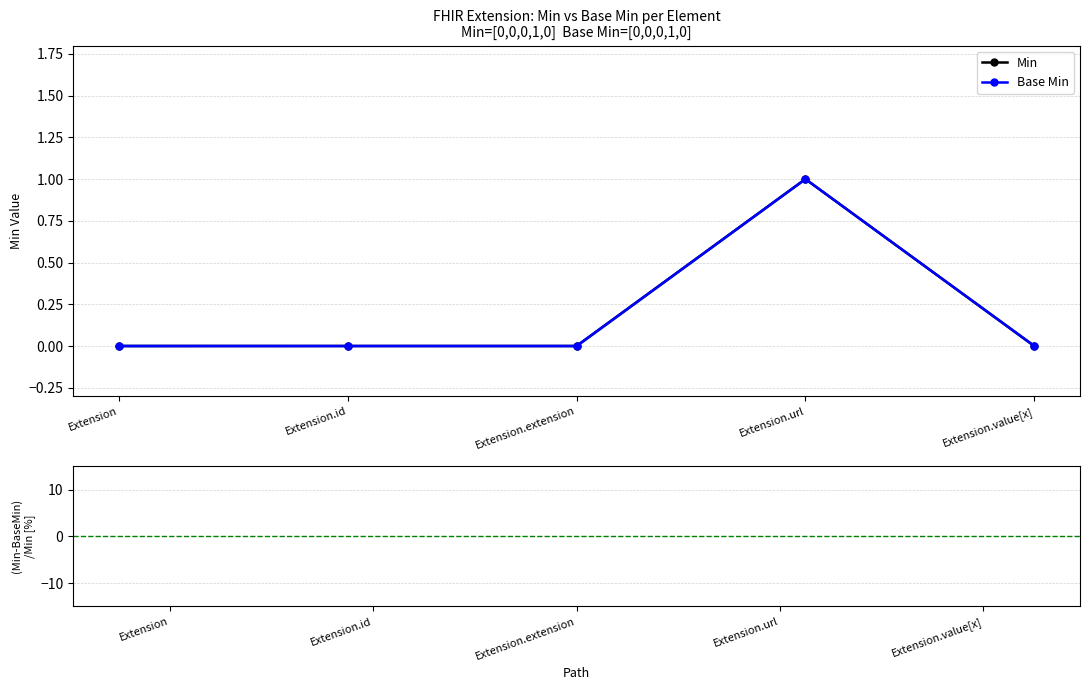

What is the label of the 2nd bar from the right?

Extension.url